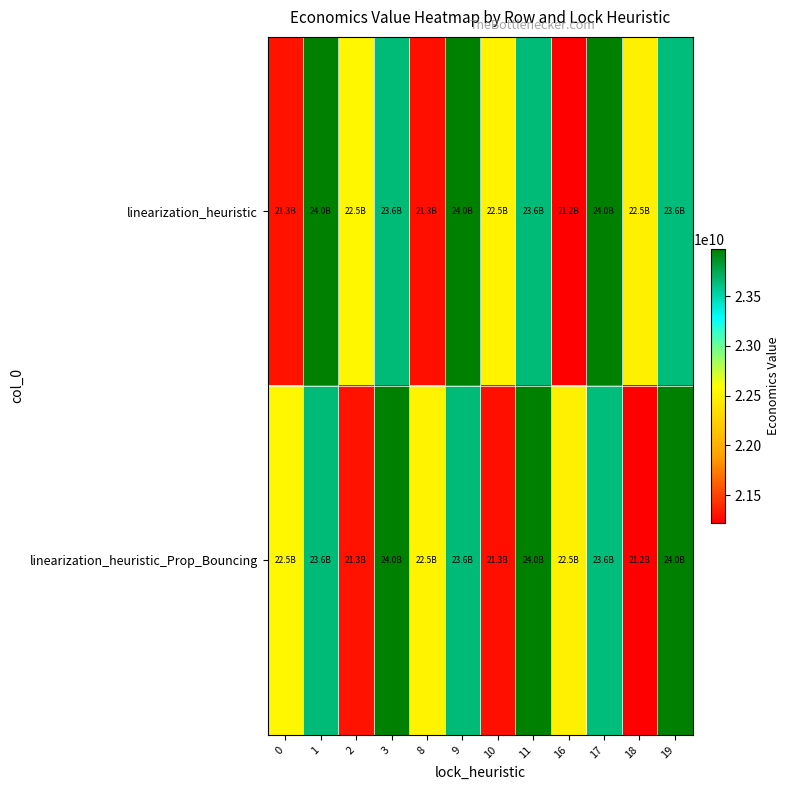

What is the minimum value shown in the chart?

21219025964.2